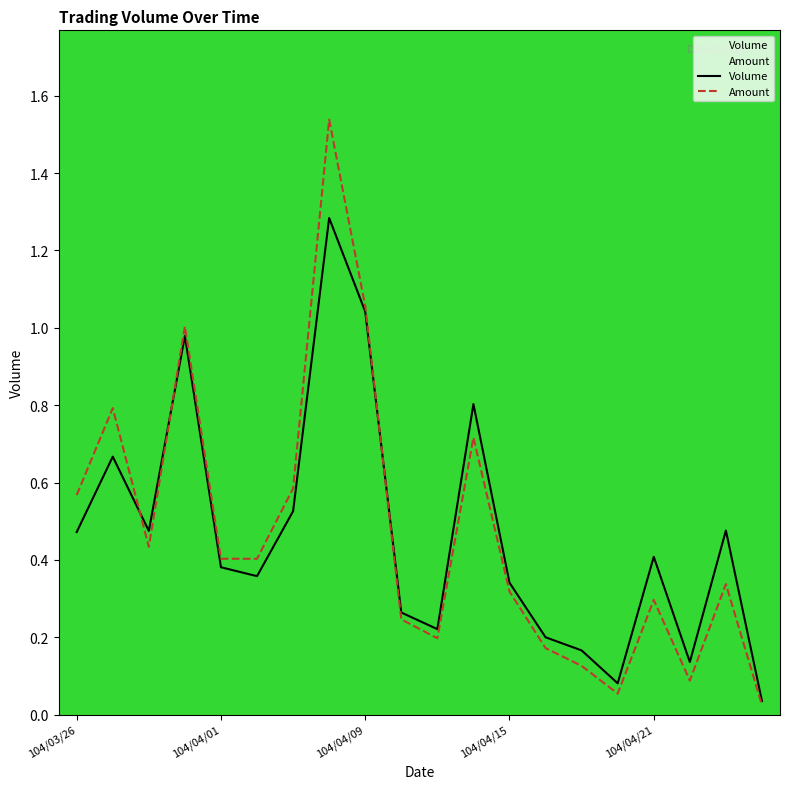

Does the chart display data point markers on the line(s)?

No